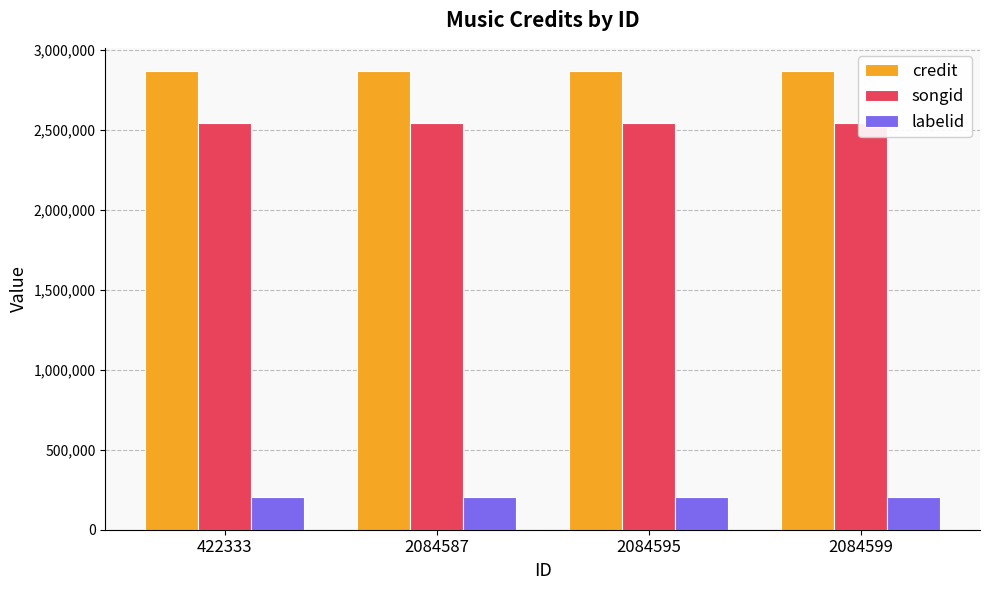

At 2084587, list the series in order from smallest to largest.

labelid, songid, credit